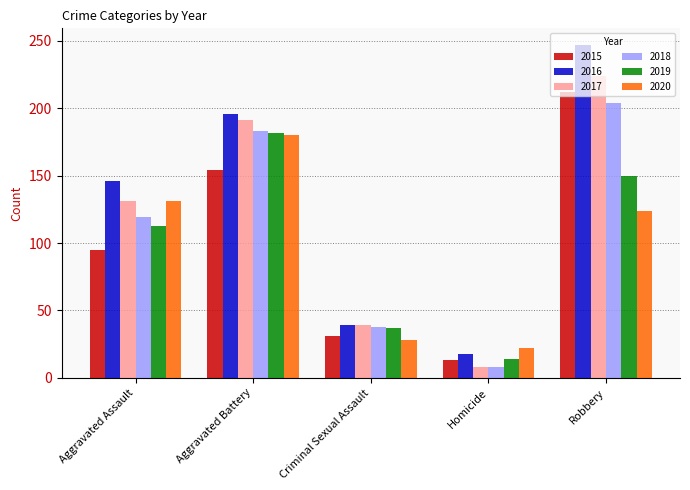

Are the bars horizontal?

No